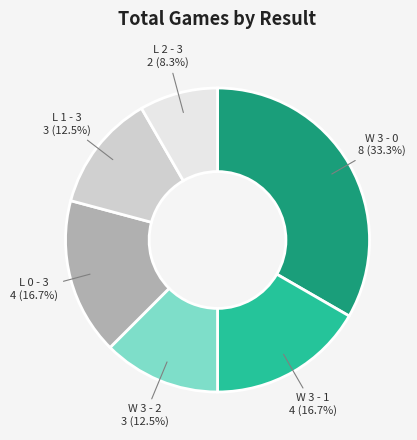

What is the smallest slice in the pie chart?

L 2 - 3